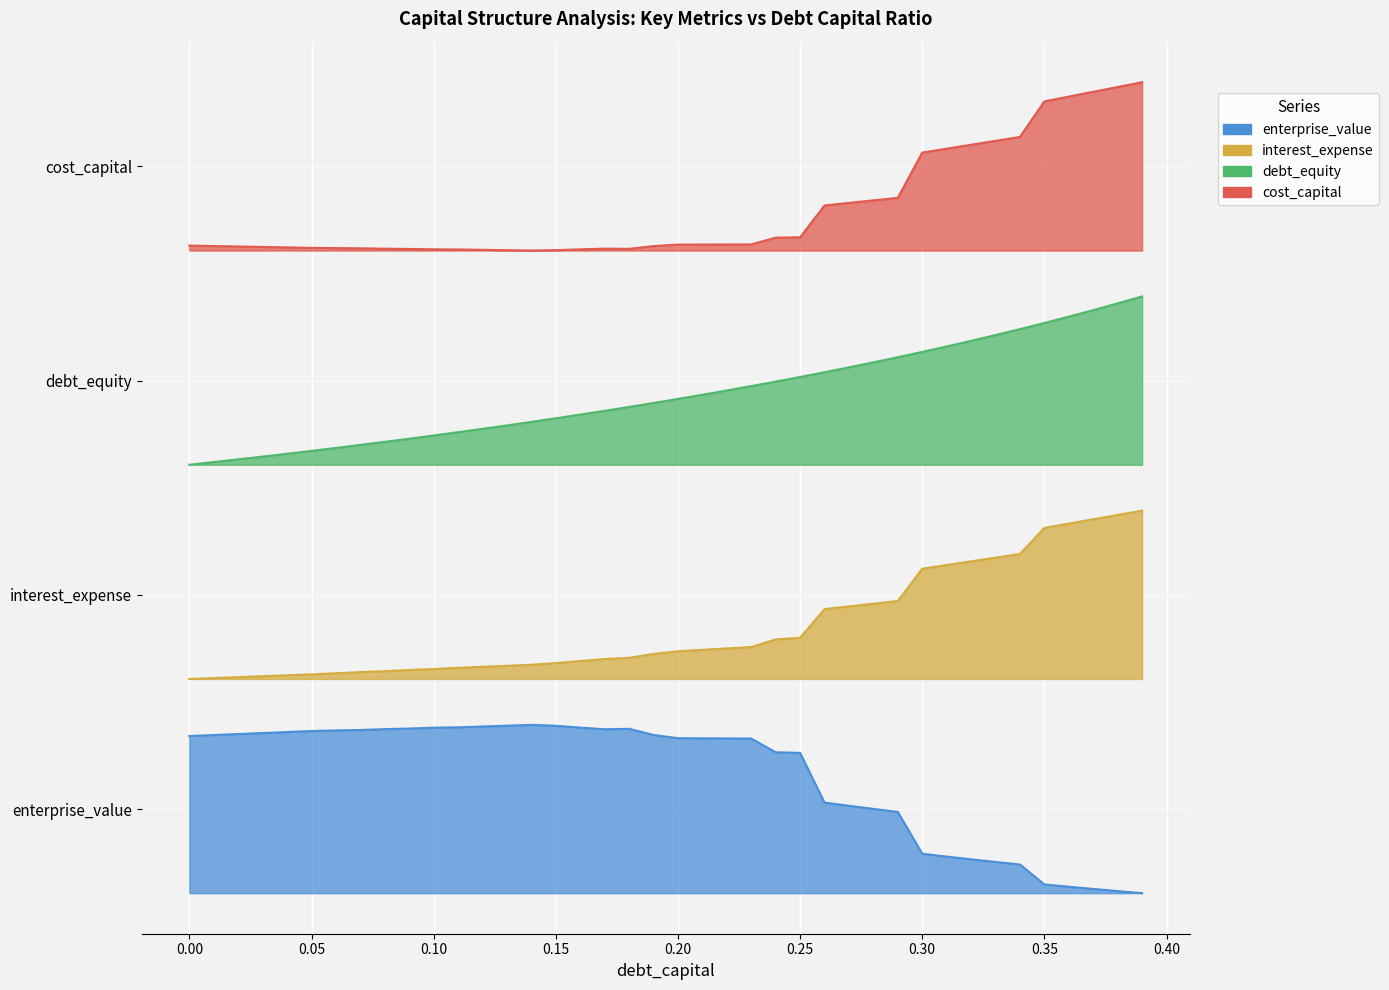

True or false: debt_capital and enterprise_value cross at least once.

False